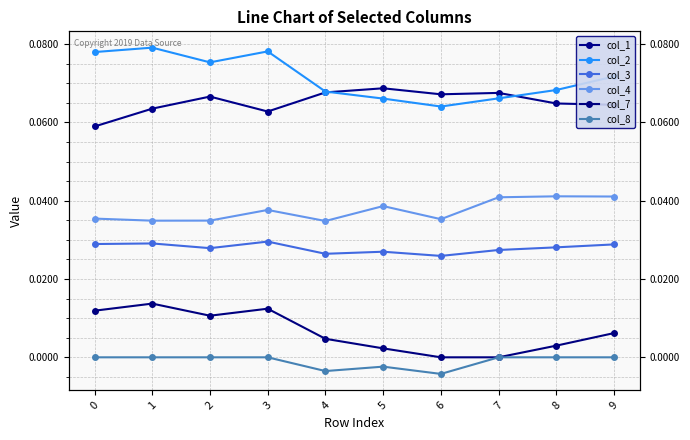

Reading left to right, extract all data points from this chart.

col_1: 0=0.1	1=0.1	2=0.1	3=0.1	4=0.1	5=0.1	6=0.1	7=0.1	8=0.1	9=0.1
col_2: 0=0.1	1=0.1	2=0.1	3=0.1	4=0.1	5=0.1	6=0.1	7=0.1	8=0.1	9=0.1
col_3: 0=0.0	1=0.0	2=0.0	3=0.0	4=0.0	5=0.0	6=0.0	7=0.0	8=0.0	9=0.0
col_4: 0=0.0	1=0.0	2=0.0	3=0.0	4=0.0	5=0.0	6=0.0	7=0.0	8=0.0	9=0.0
col_7: 0=0.0	1=0.0	2=0.0	3=0.0	4=0.0	5=0.0	6=0.0	7=0.0	8=0.0	9=0.0
col_8: 0=0.0	1=0.0	2=0.0	3=0.0	4=-0.0	5=-0.0	6=-0.0	7=0.0	8=0.0	9=0.0